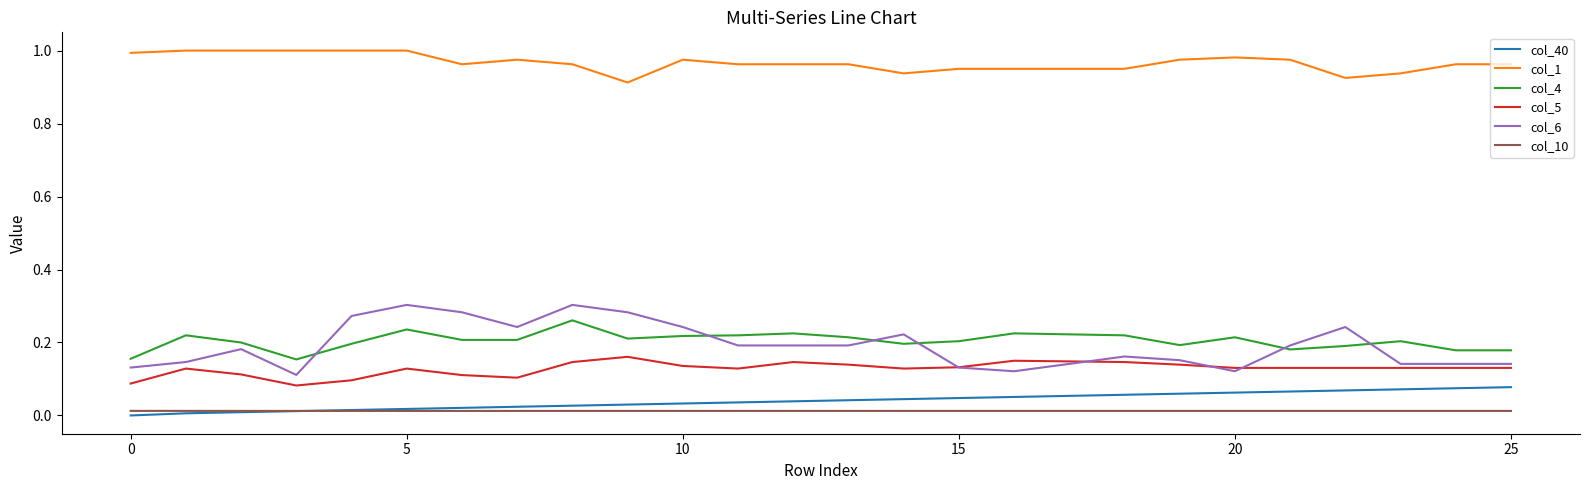

Rank the series by their maximum value, from highest to lowest.

col_1, col_6, col_4, col_5, col_40, col_10